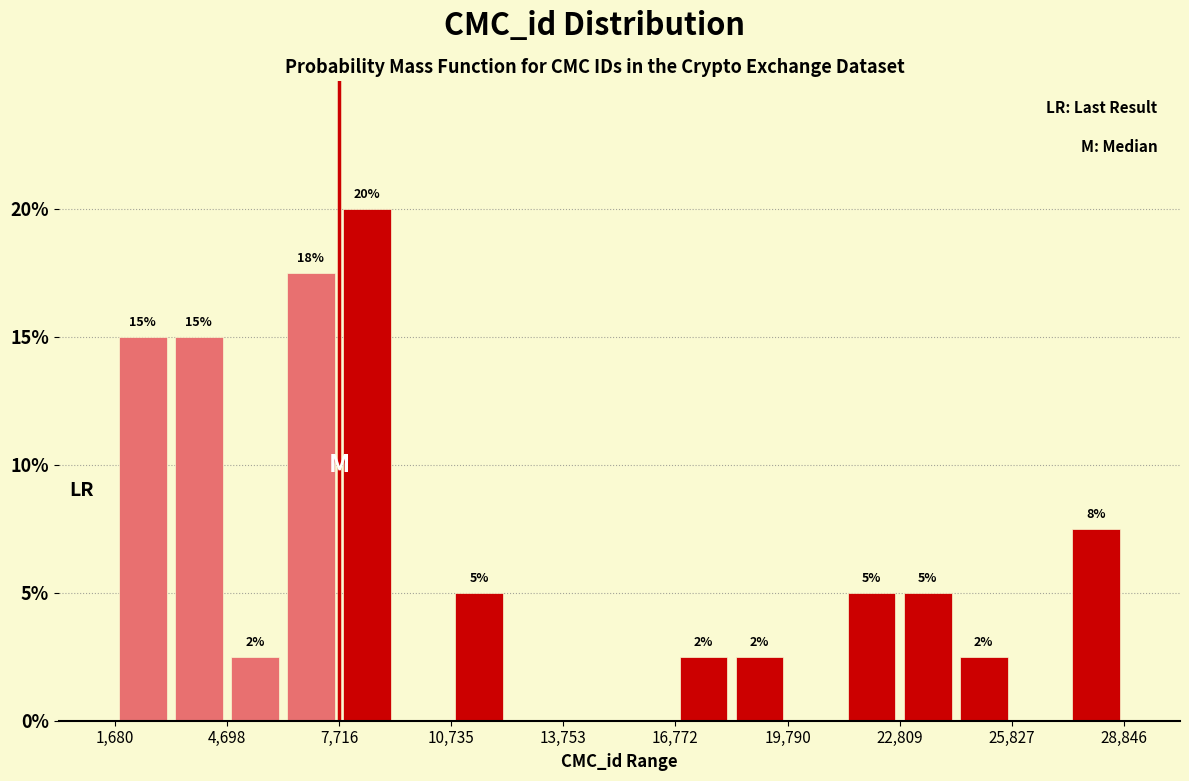

Around what value on the x-axis is the tallest bar? Give the approximate position of its centre, as read against the axis.

8500